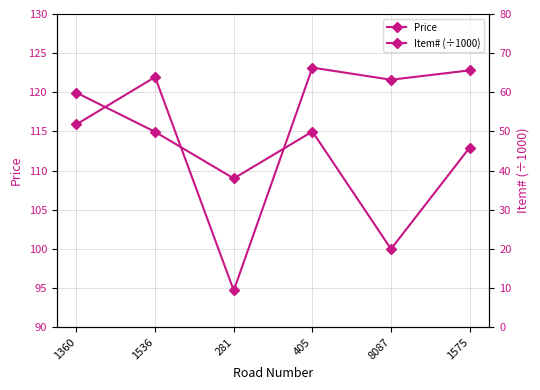

What value does the Price series have at 1360?

120.0